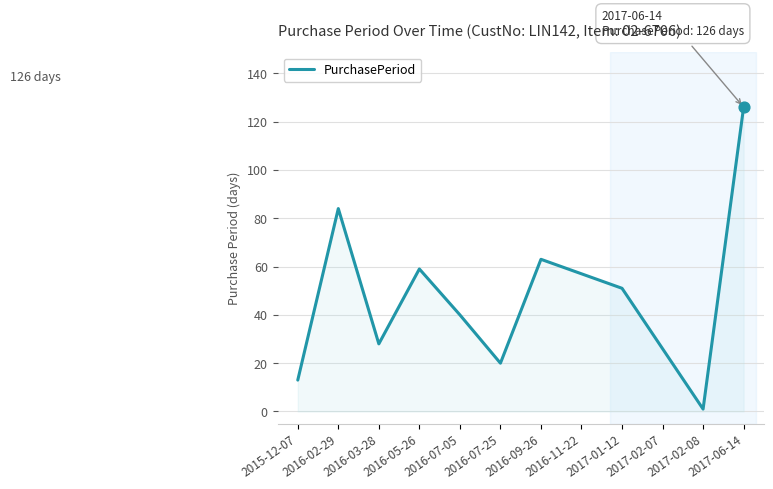

What is the change in value from 2015-12-07 to 2017-01-12?

+38